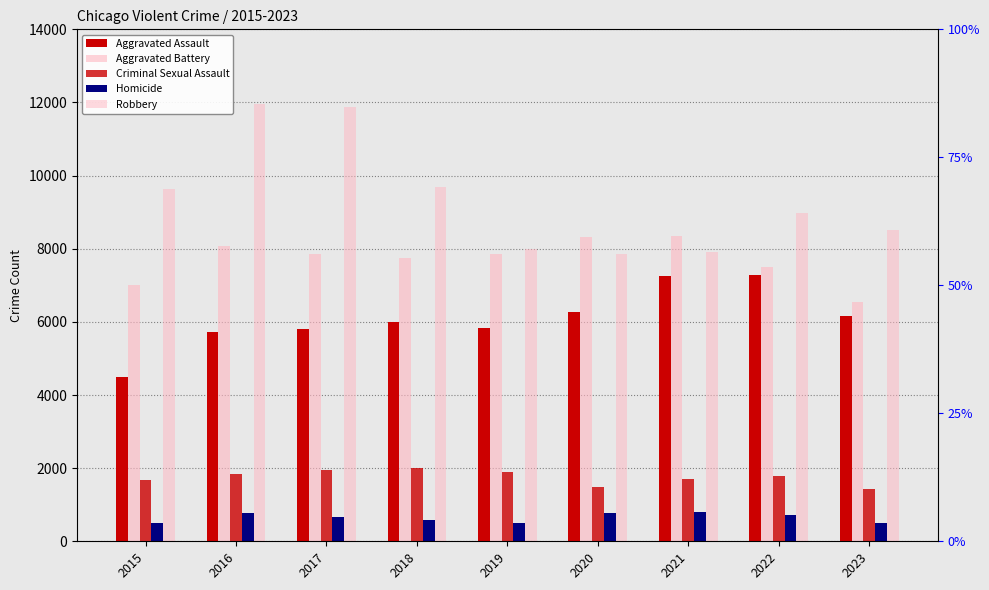

Between 2018 and 2023, which series saw the biggest shift?

Aggravated Battery